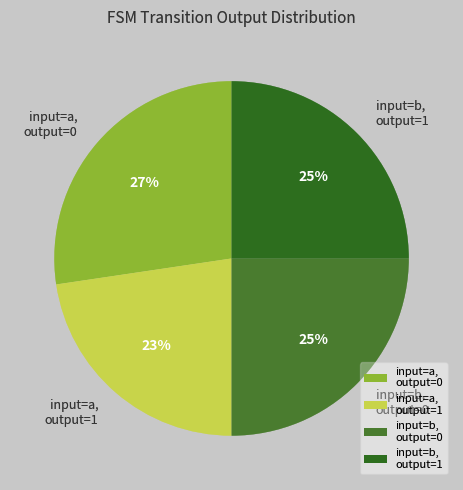

Count the number of slices in the pie.

4